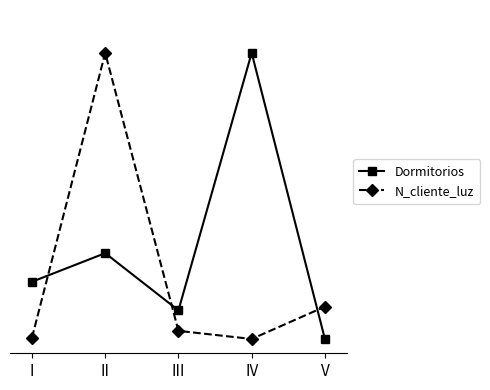

At I, list the series in order from largest to smallest.

Dormitorios, N_cliente_luz